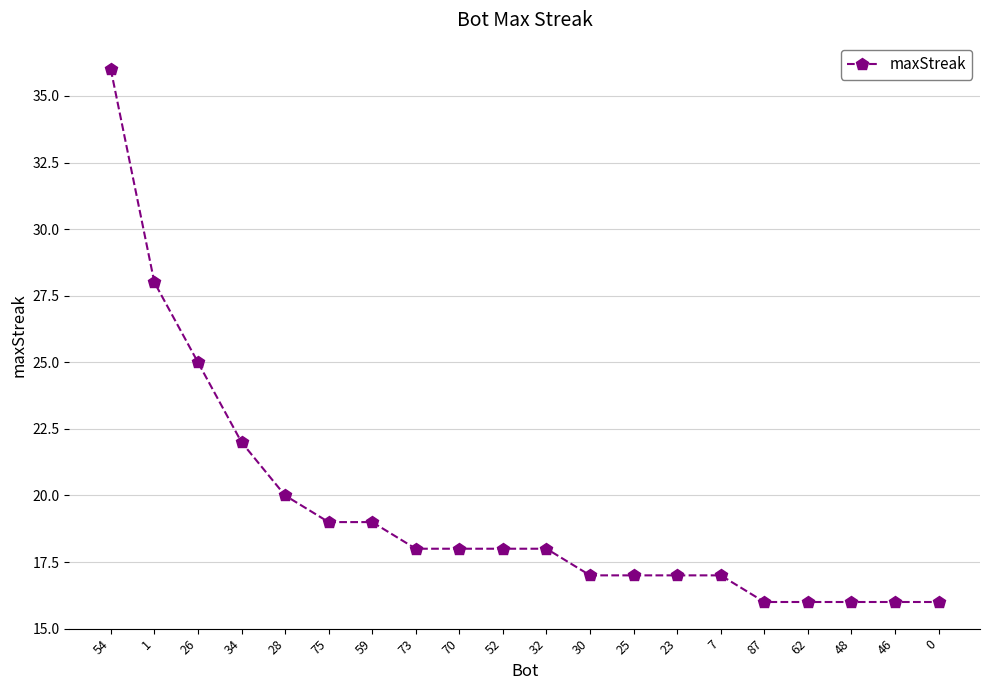

What is the change in value from 28 to 46?

-4